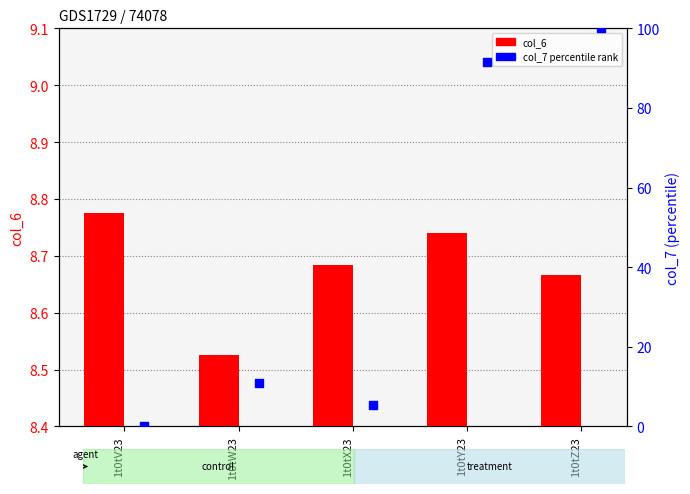

Is the value of col_7 at 1t0tX23 greater than the value of col_6 at 1t0tX23?

No